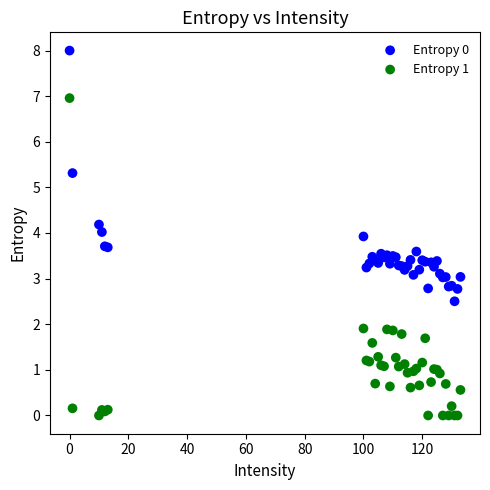

Which series reaches the minimum Y coordinate?

Entropy 1